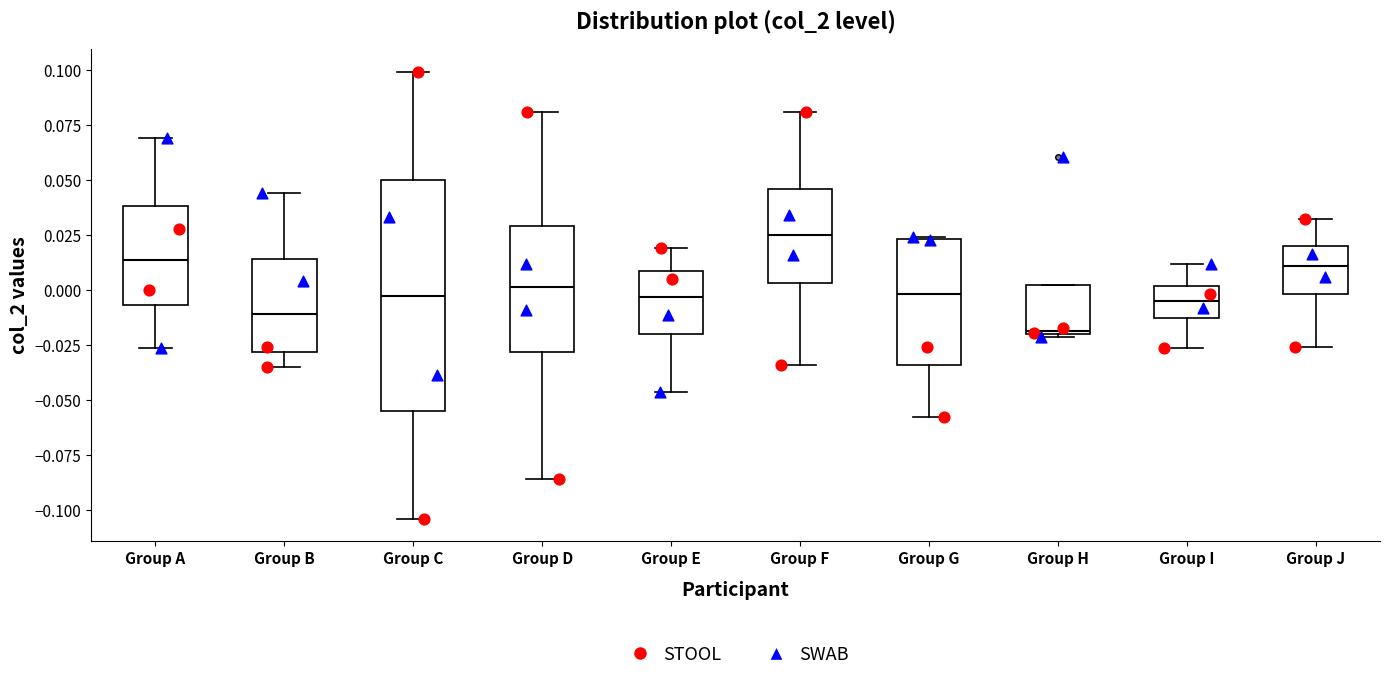

Reading left to right, transcribe this box plot: for each box, give where its median line is, the range the box spans, and where its two whiskers end, as read against the y-axis. The values are not printed on the chart, so give them approximately, as read against the axis.

Group A: median 0.015, box -0.005 to 0.040, whiskers -0.025 to 0.070
Group B: median -0.010, box -0.030 to 0.015, whiskers -0.035 to 0.045
Group C: median -0.005, box -0.055 to 0.050, whiskers -0.105 to 0.100
Group D: median 0.000, box -0.030 to 0.030, whiskers -0.085 to 0.080
Group E: median -0.005, box -0.020 to 0.010, whiskers -0.045 to 0.020
Group F: median 0.025, box 0.005 to 0.045, whiskers -0.035 to 0.080
Group G: median 0.000, box -0.035 to 0.025, whiskers -0.060 to 0.025
Group H: median -0.020, box -0.020 to 0.000, whiskers -0.020 to 0.000
Group I: median -0.005, box -0.015 to 0.000, whiskers -0.025 to 0.010
Group J: median 0.010, box 0.000 to 0.020, whiskers -0.025 to 0.030